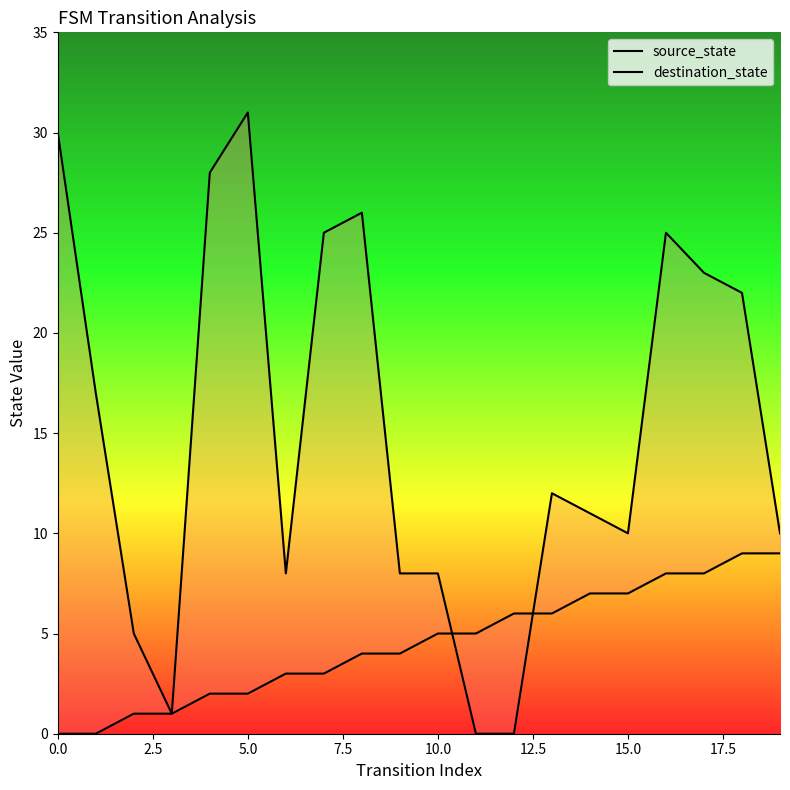

List the series in order of their peak value, lowest first.

source_state, destination_state